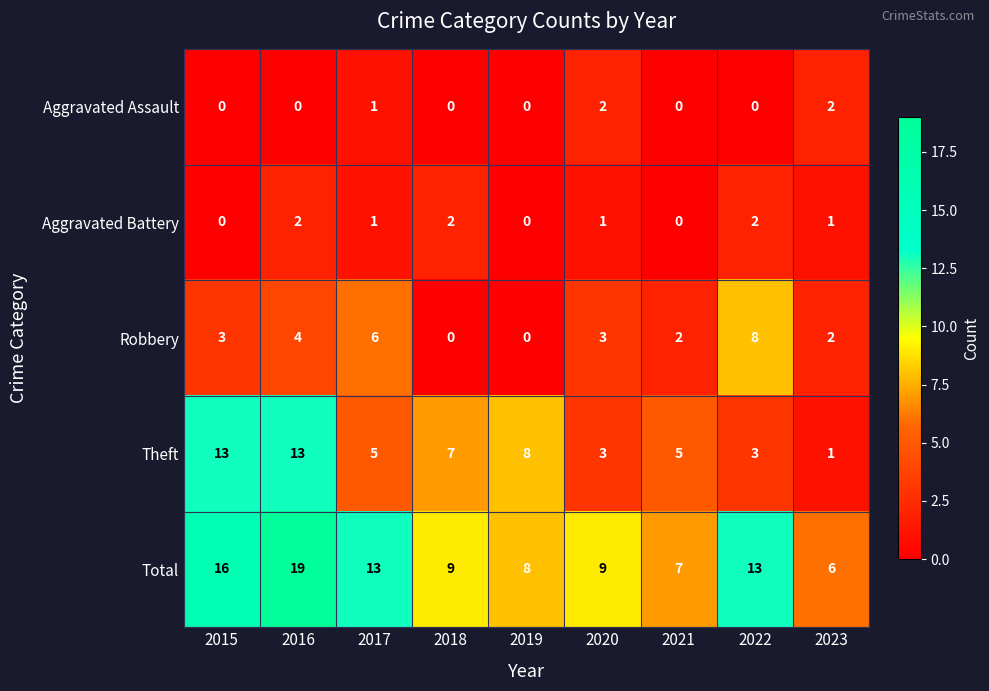

How many values in the Total series are below 9?

3